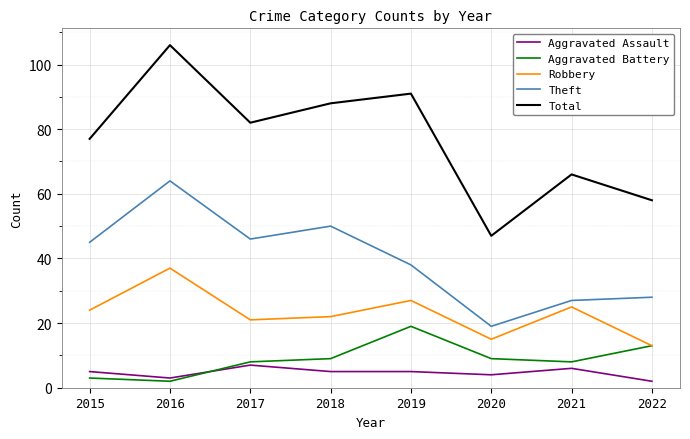

Which category has the highest value in the Aggravated Battery series?

2019